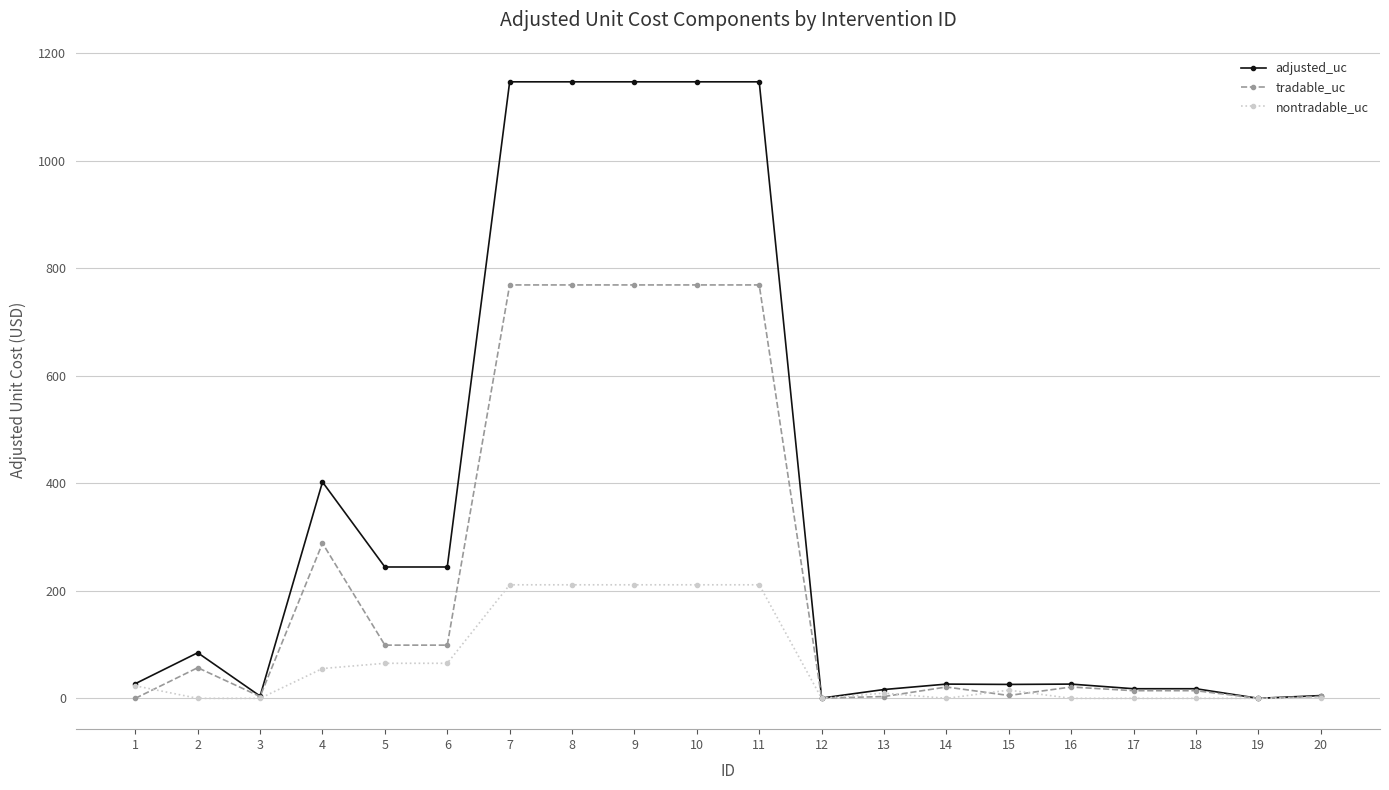

What is the difference between the tradable_uc values at 20 and 17?

10.6